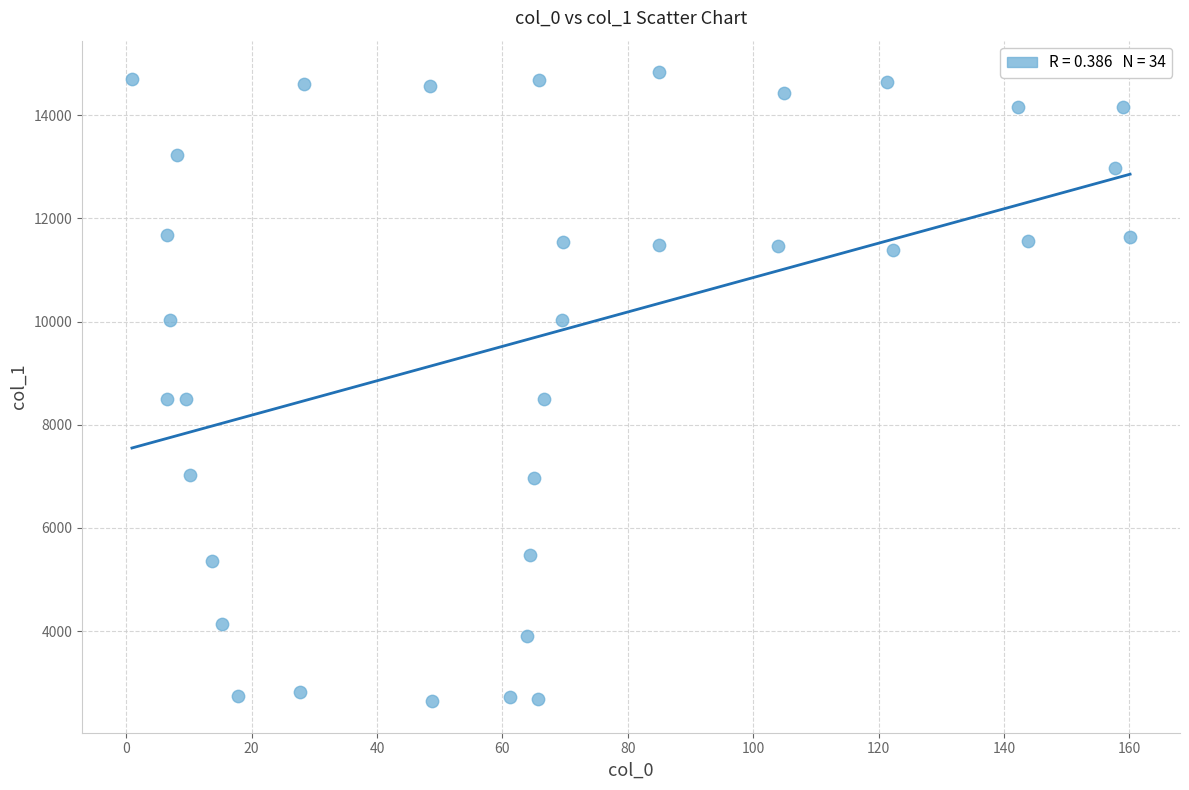

What is the range of X values (max minus min)?

159.2